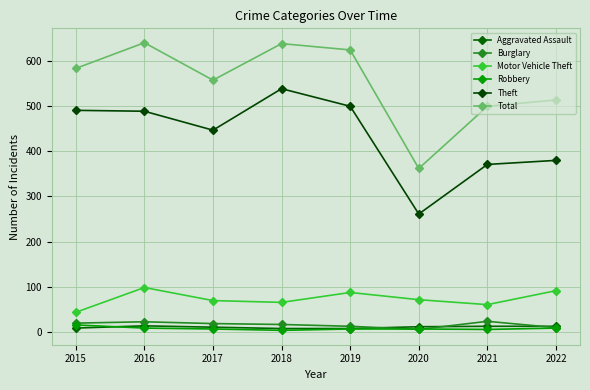

What is the sum of all Motor Vehicle Theft values?

584